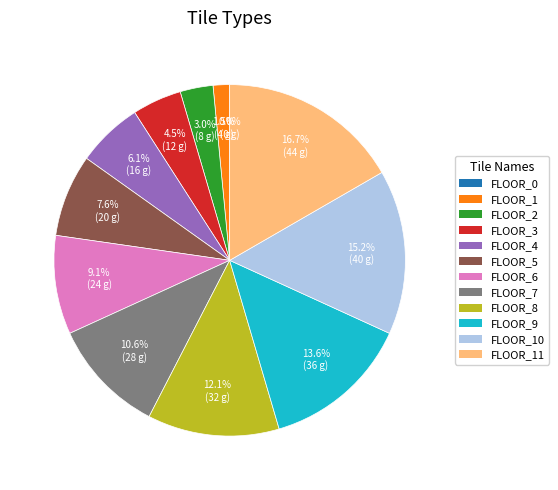

Combined, what portion of the pie is FLOOR_0 and FLOOR_9?

13.6%